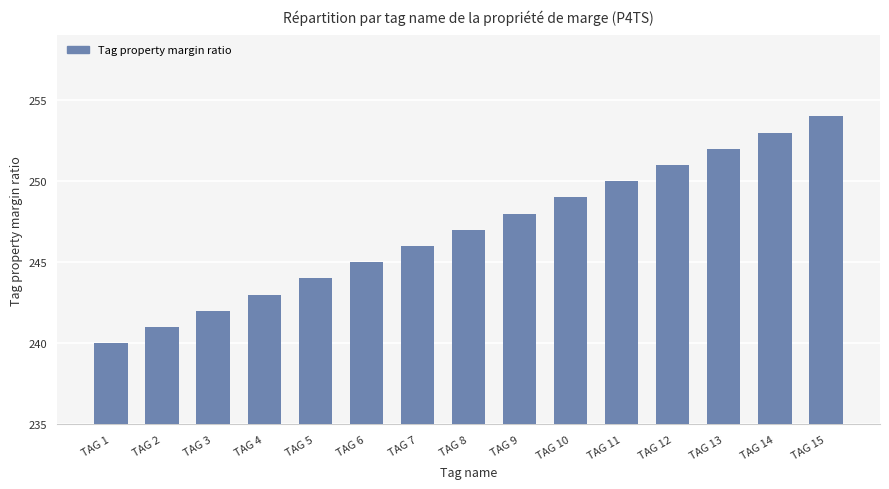

Are the bars grouped side by side (vs. stacked)?

No